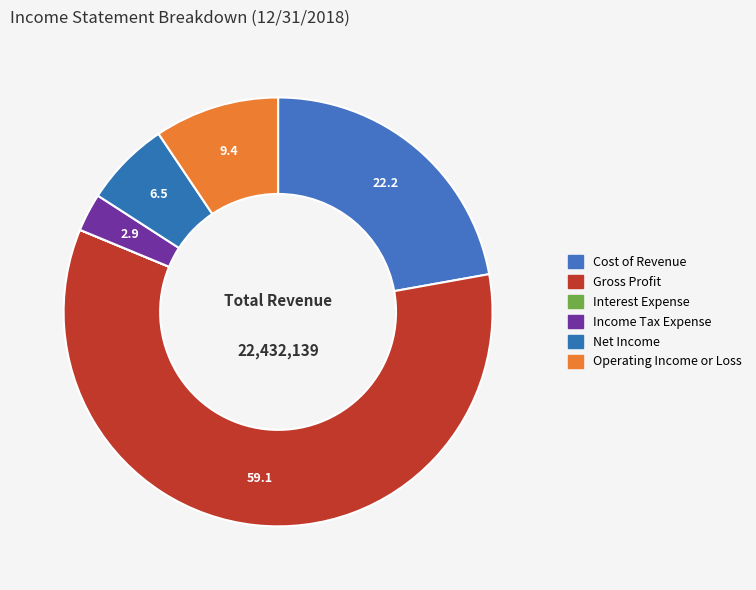

What percentage is NOT represented by Income Tax Expense?

97.1%